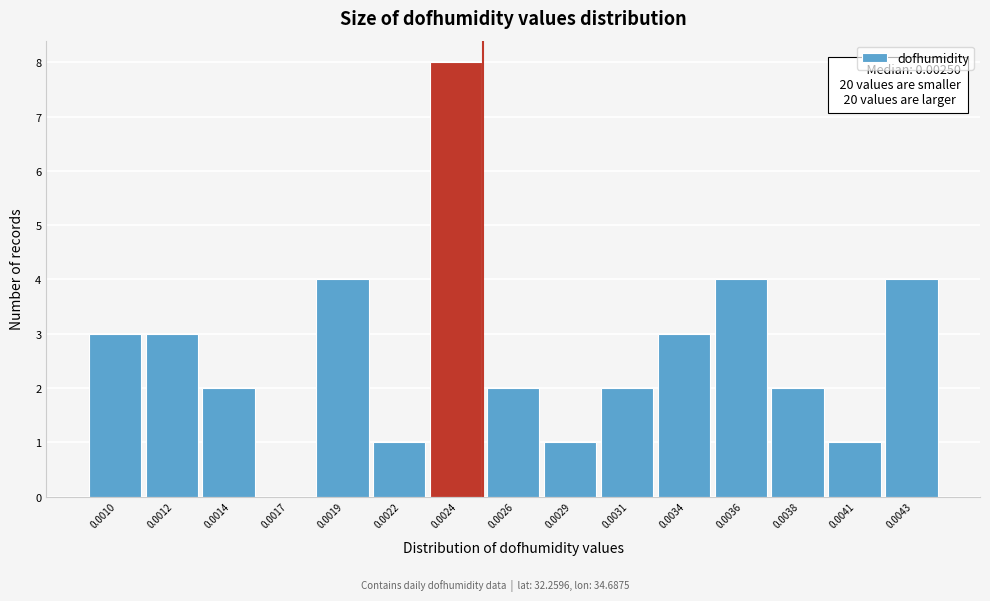

Reading left to right, extract all data points from this chart.

0.0010=3	0.0012=3	0.0014=2	0.0017=0	0.0019=4	0.0022=1	0.0024=8	0.0026=2	0.0029=1	0.0031=2	0.0034=3	0.0036=4	0.0038=2	0.0041=1	0.0043=4